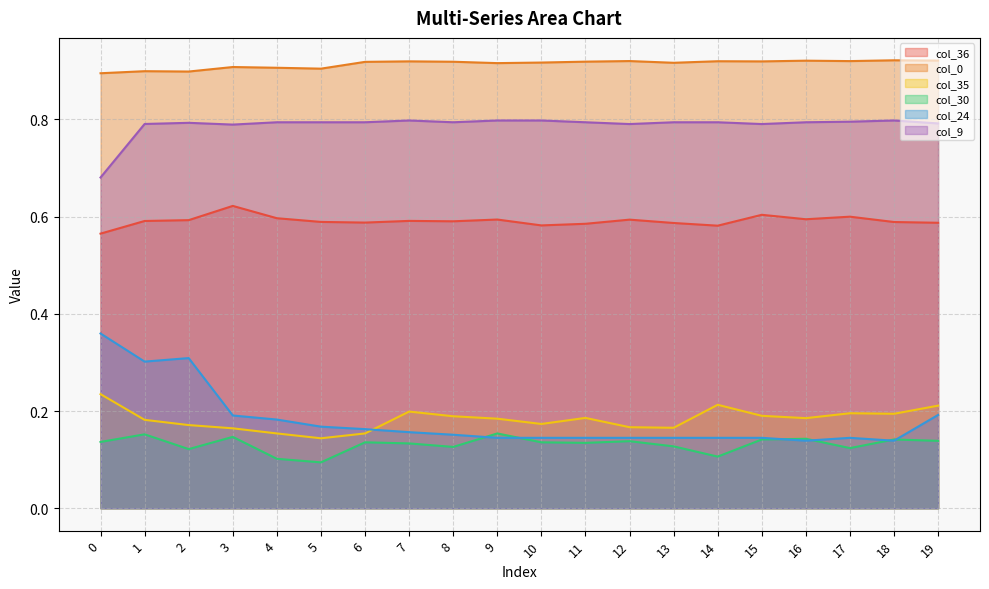

How many lines are shown in the chart?

6